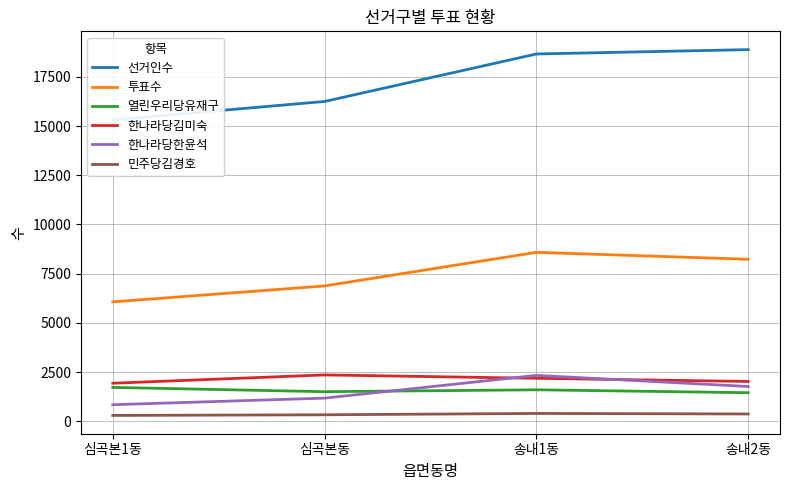

Reading right to left, transcribe all the data shown in this chart.

선거인수: 송내2동=18881	송내1동=18660	심곡본동=16248	심곡본1동=15314
투표수: 송내2동=8232	송내1동=8584	심곡본동=6878	심곡본1동=6069
열린우리당유재구: 송내2동=1454	송내1동=1602	심곡본동=1506	심곡본1동=1724
한나라당김미숙: 송내2동=2025	송내1동=2187	심곡본동=2358	심곡본1동=1936
한나라당한윤석: 송내2동=1770	송내1동=2334	심곡본동=1179	심곡본1동=844
민주당김경호: 송내2동=374	송내1동=401	심곡본동=333	심곡본1동=300